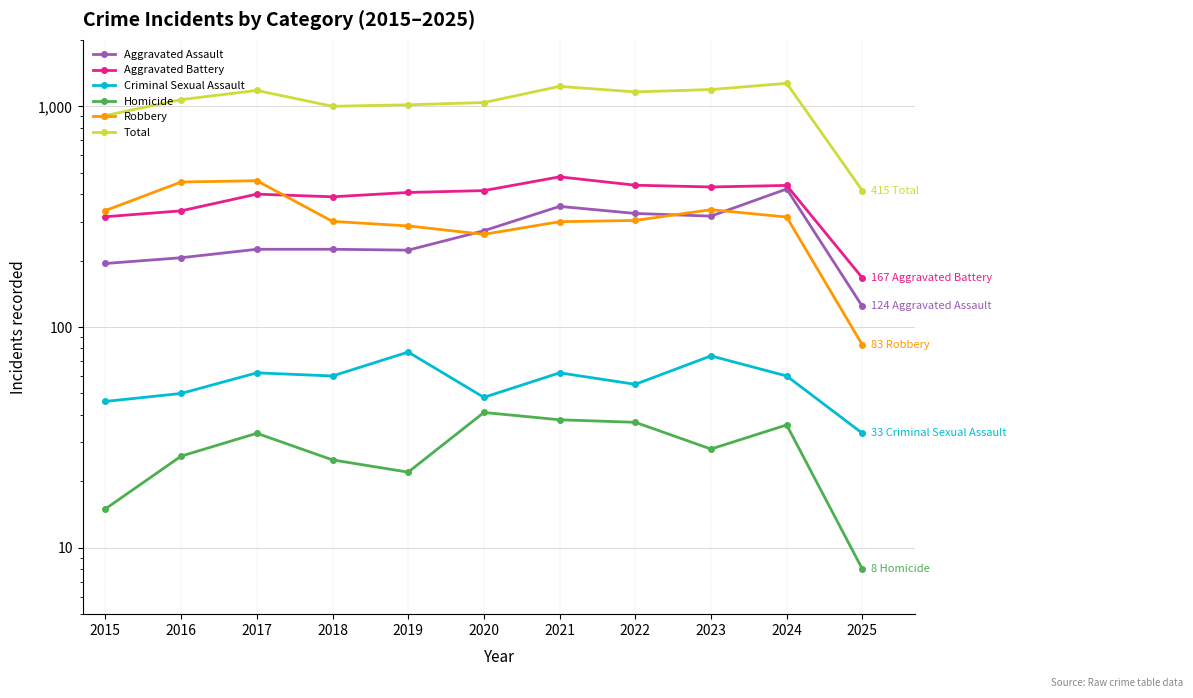

What is the difference between the maximum and second lowest values in the Homicide series?

26